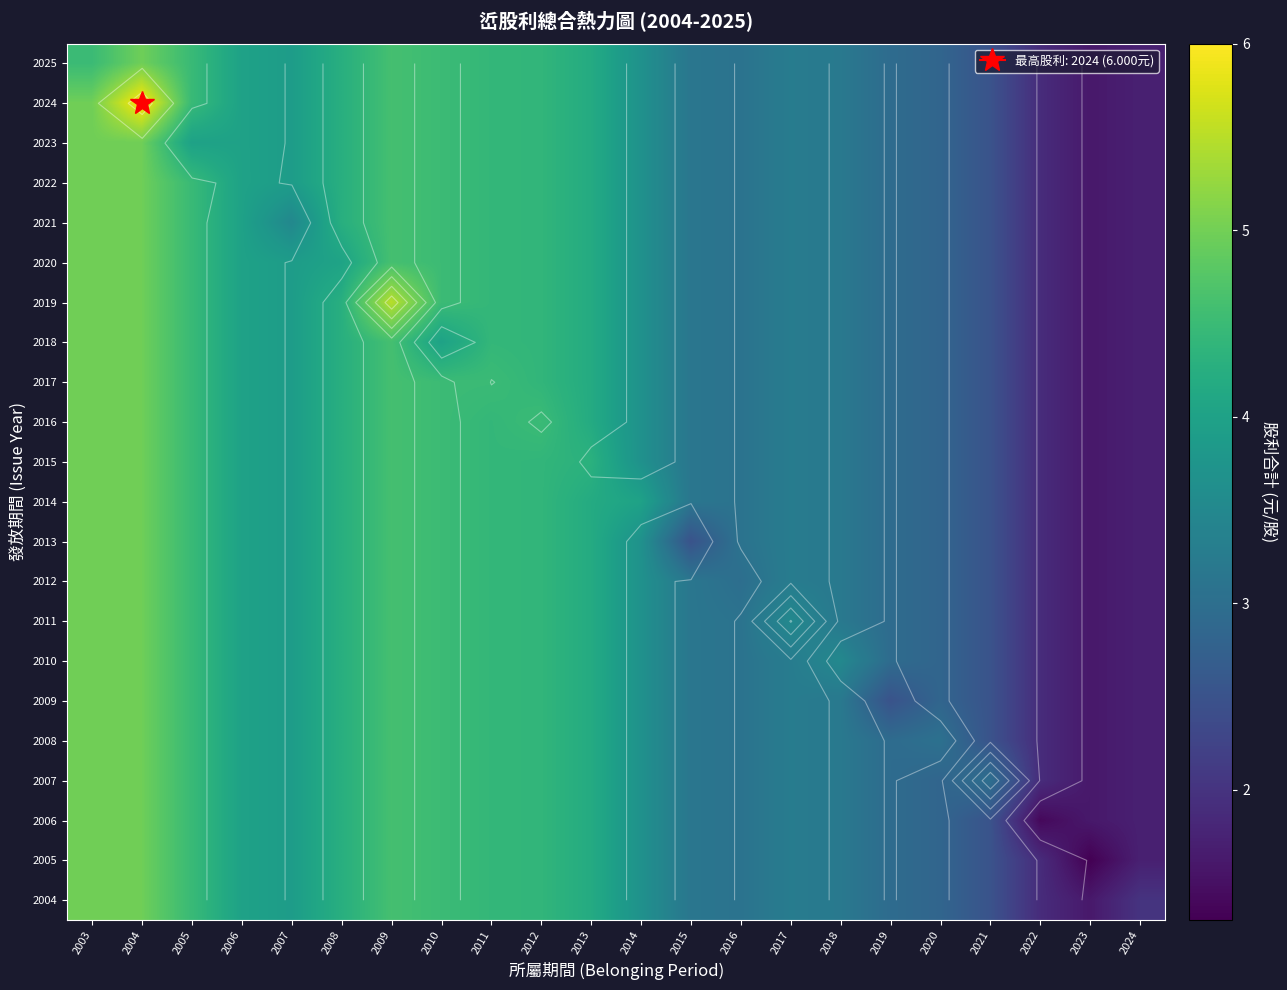

At which category is the sum across all series the highest?

2004